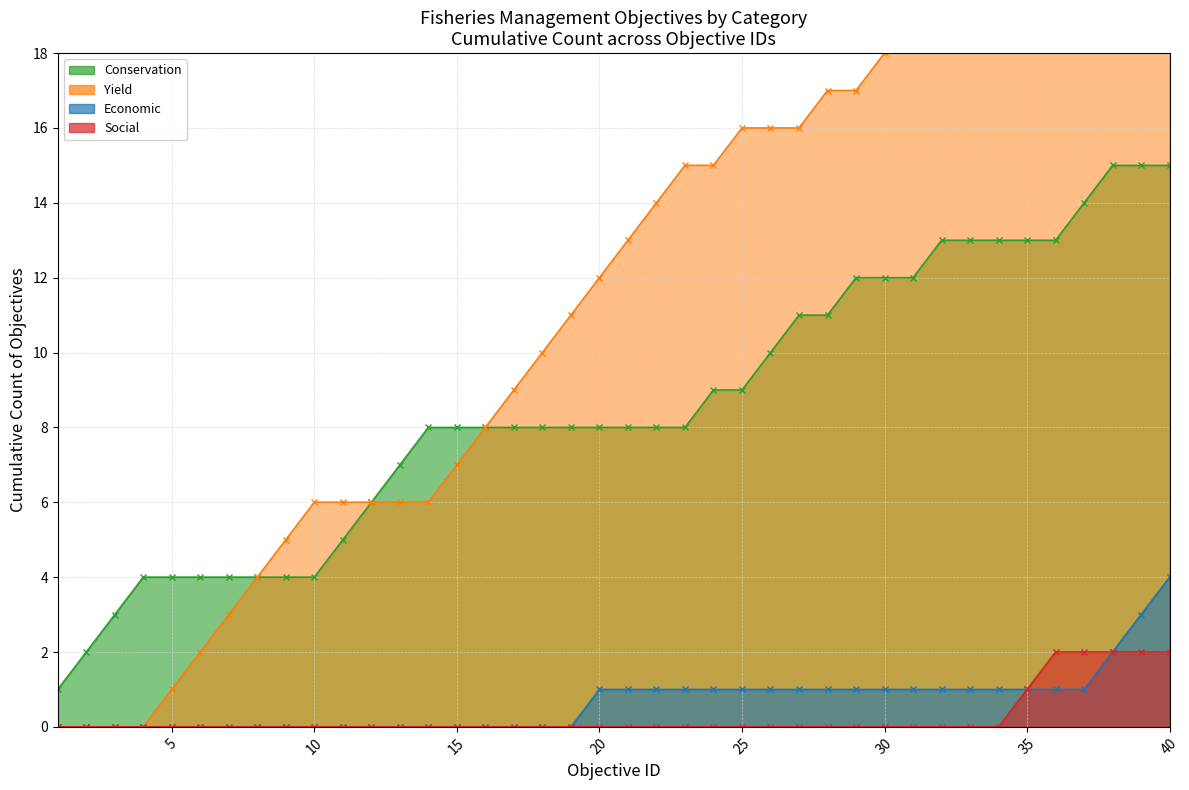

Which series has the largest total across all categories?

Yield